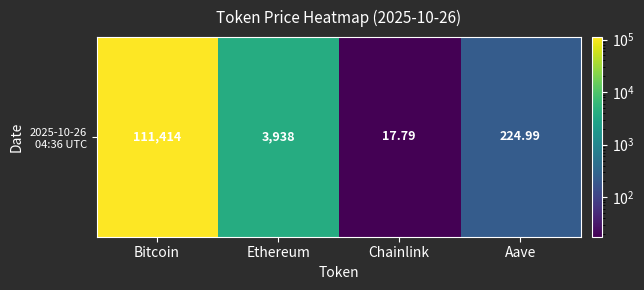

Reading right to left, extract all data points from this chart.

225.0	17.8	3937.6	111414.0